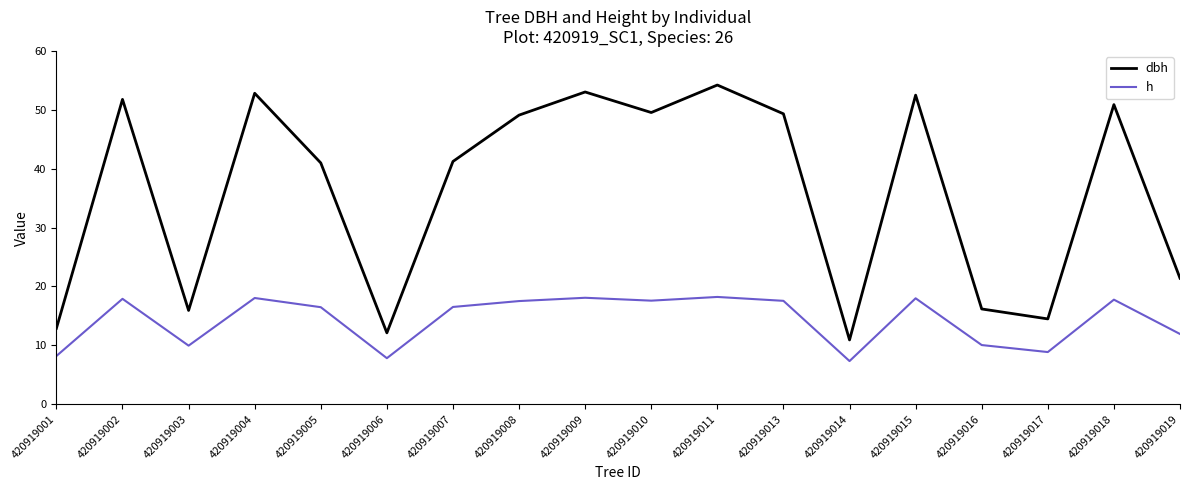

What is the difference between the highest and lowest values at 420919003?

6.0